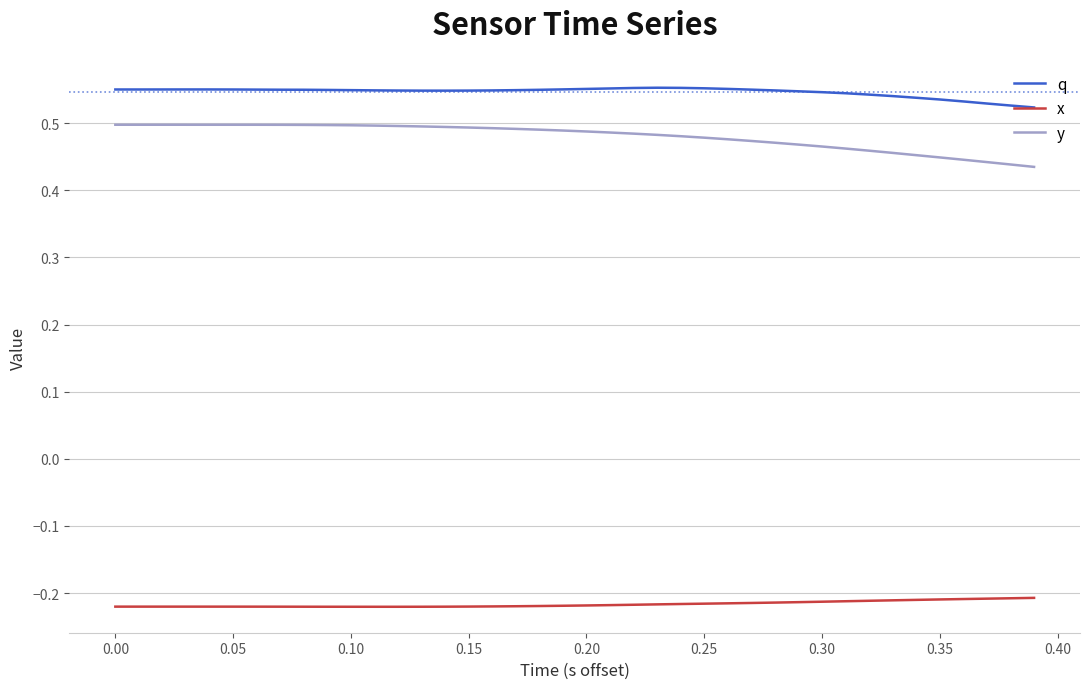

True or false: x and q cross at least once.

False